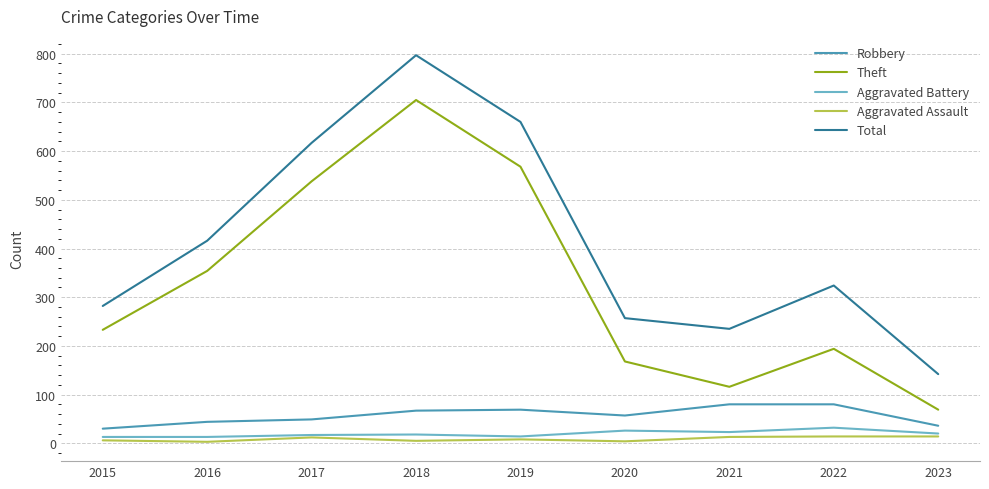

List the labels in order of Theft value, smallest first.

2023, 2021, 2020, 2022, 2015, 2016, 2017, 2019, 2018